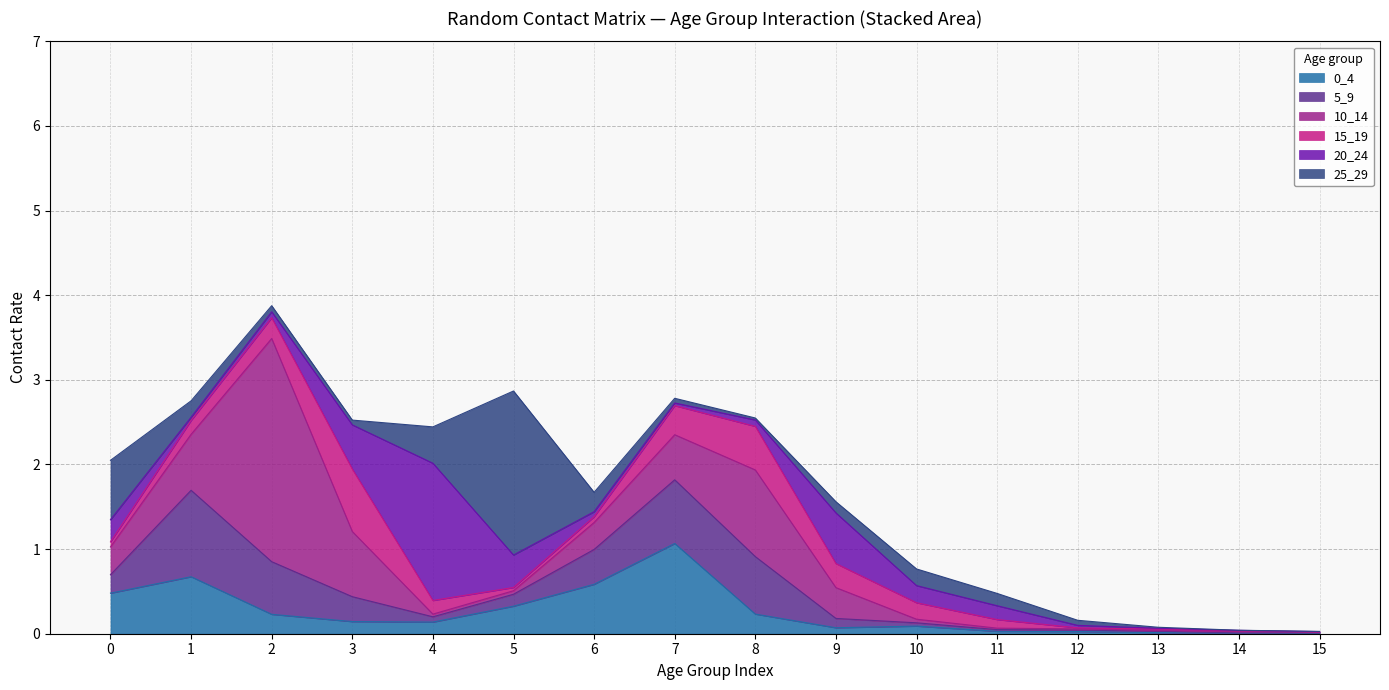

At which label does 20_24 reach its minimum?

15